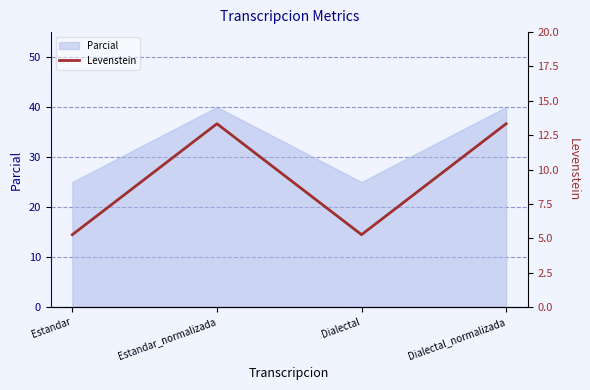

What is the difference between the second highest and minimum values?

8.1